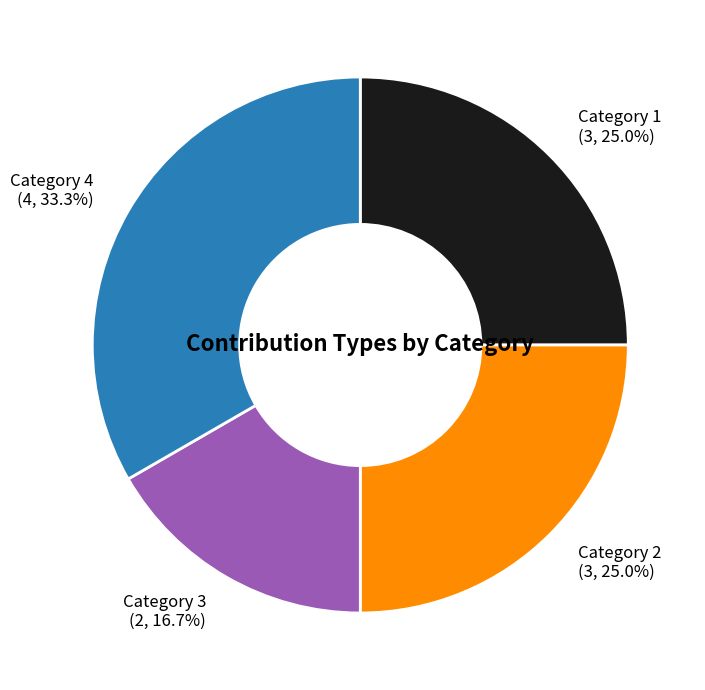

To the nearest percent, what is the average slice percentage?

25%